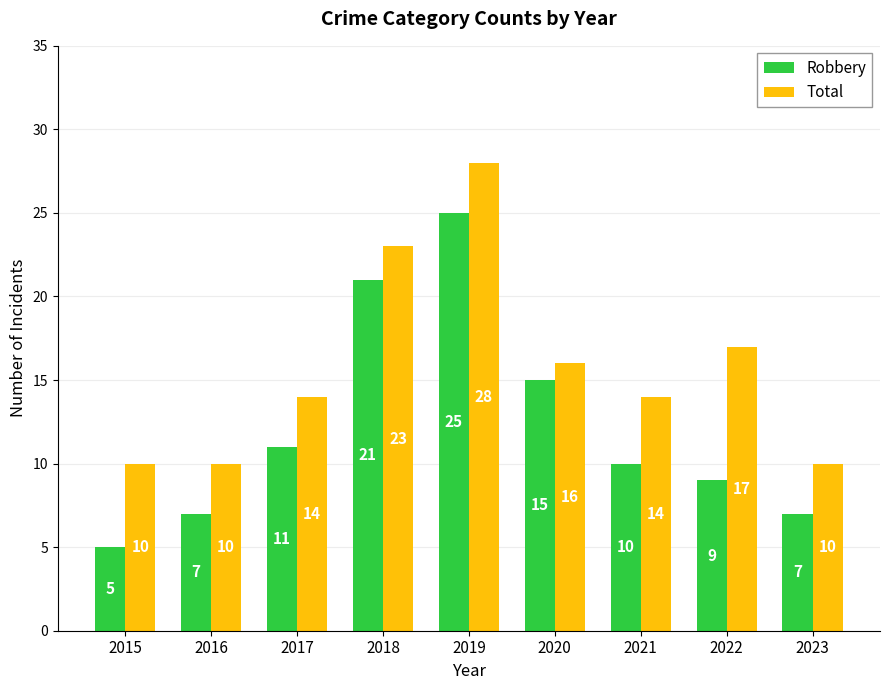

Does the chart contain stacked bars?

No